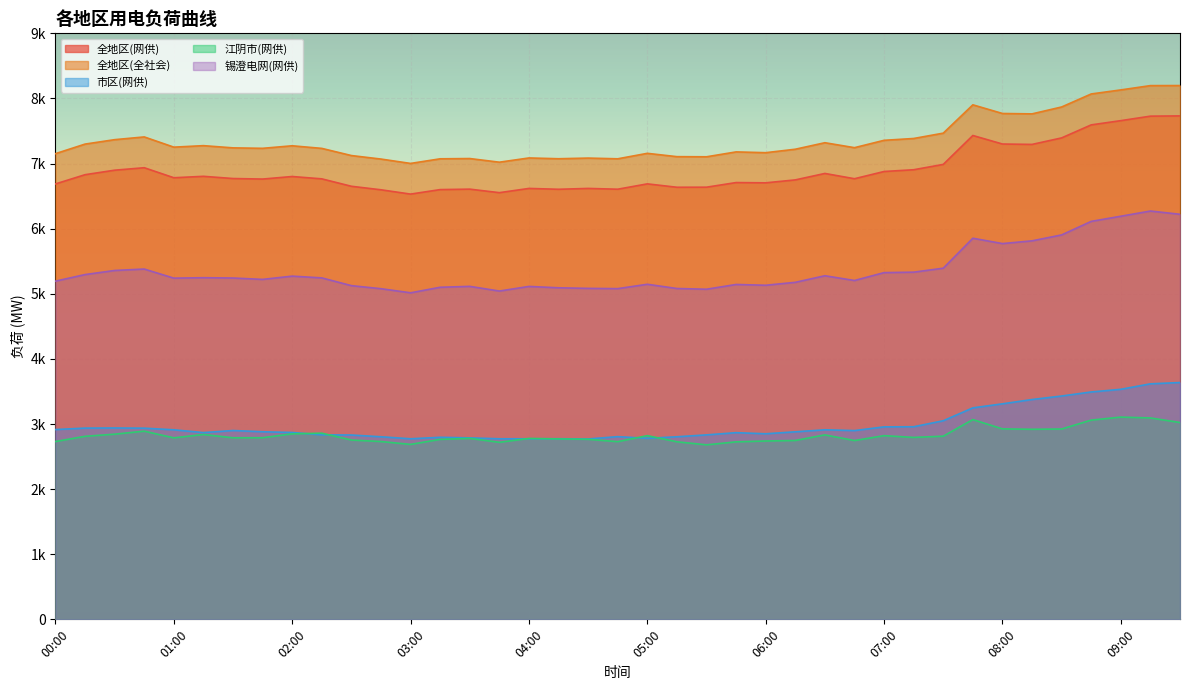

What is the label of the 34th point from the left?

08:15